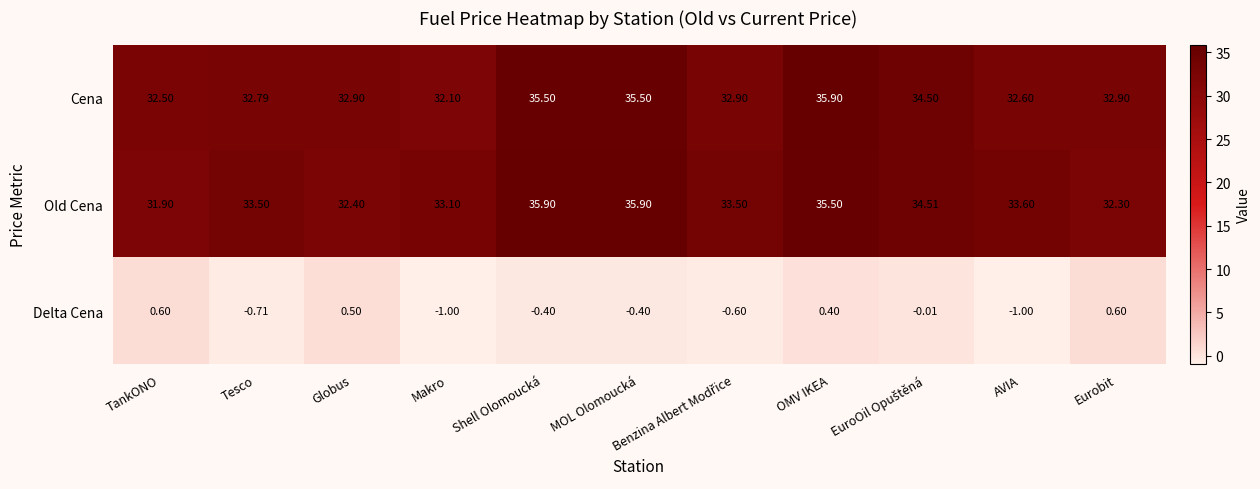

Which series changed the most between Tesco and MOL Olomoucká?

Cena